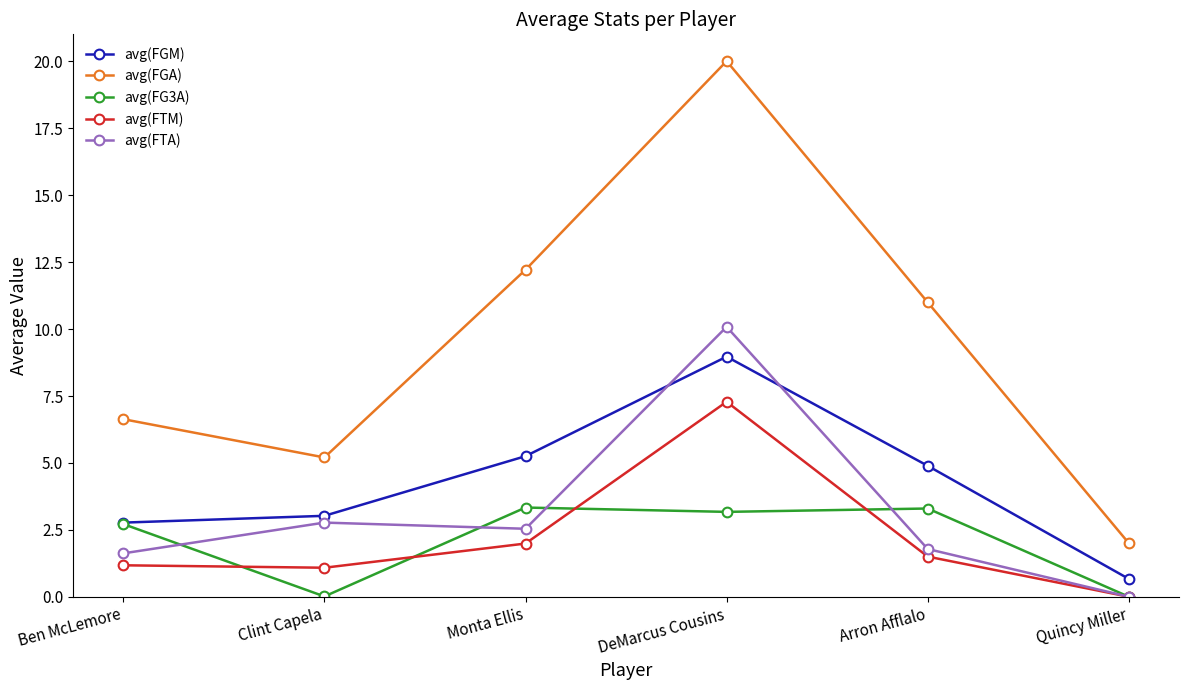

Which series has the largest total across all categories?

avg(FGA)